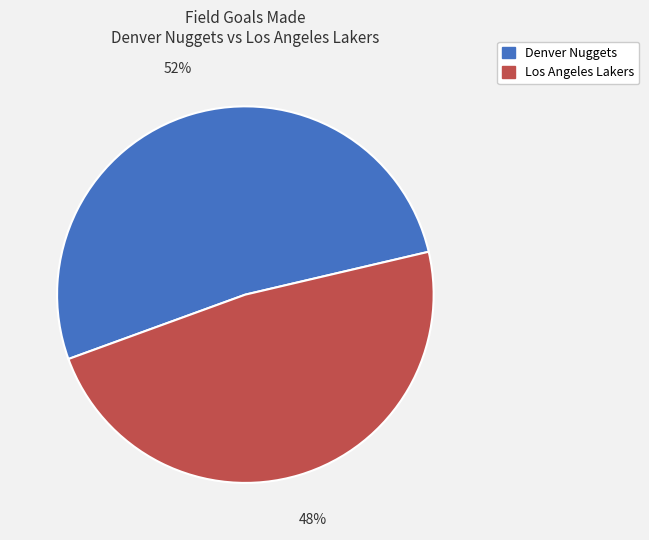

Which has a higher value, Los Angeles Lakers or Denver Nuggets?

Denver Nuggets